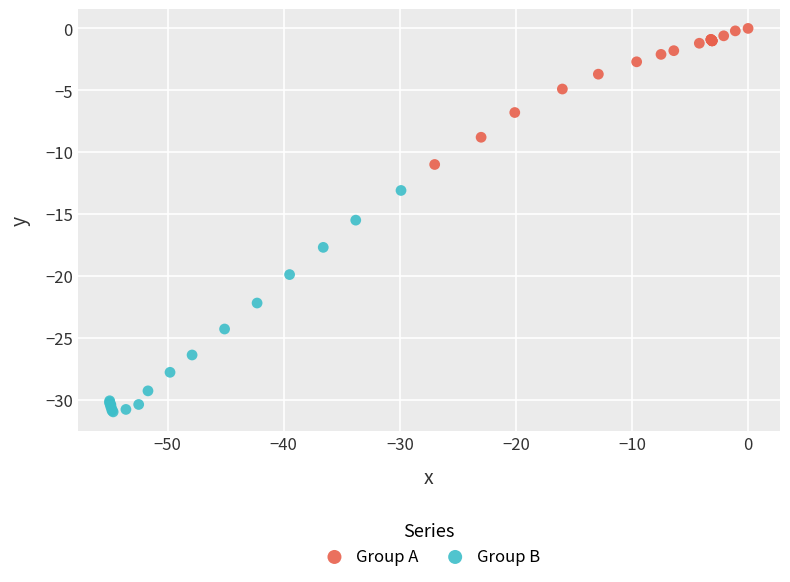

Which series has the largest Y range (max minus min)?

Group B